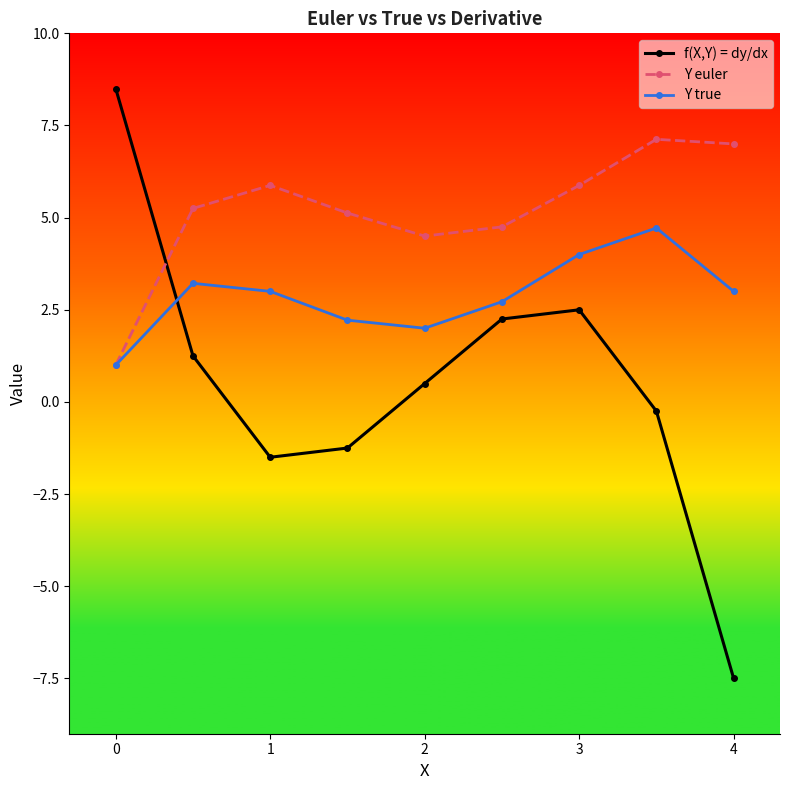

Which series has the largest range (max minus min)?

f(X,Y) = dy/dx